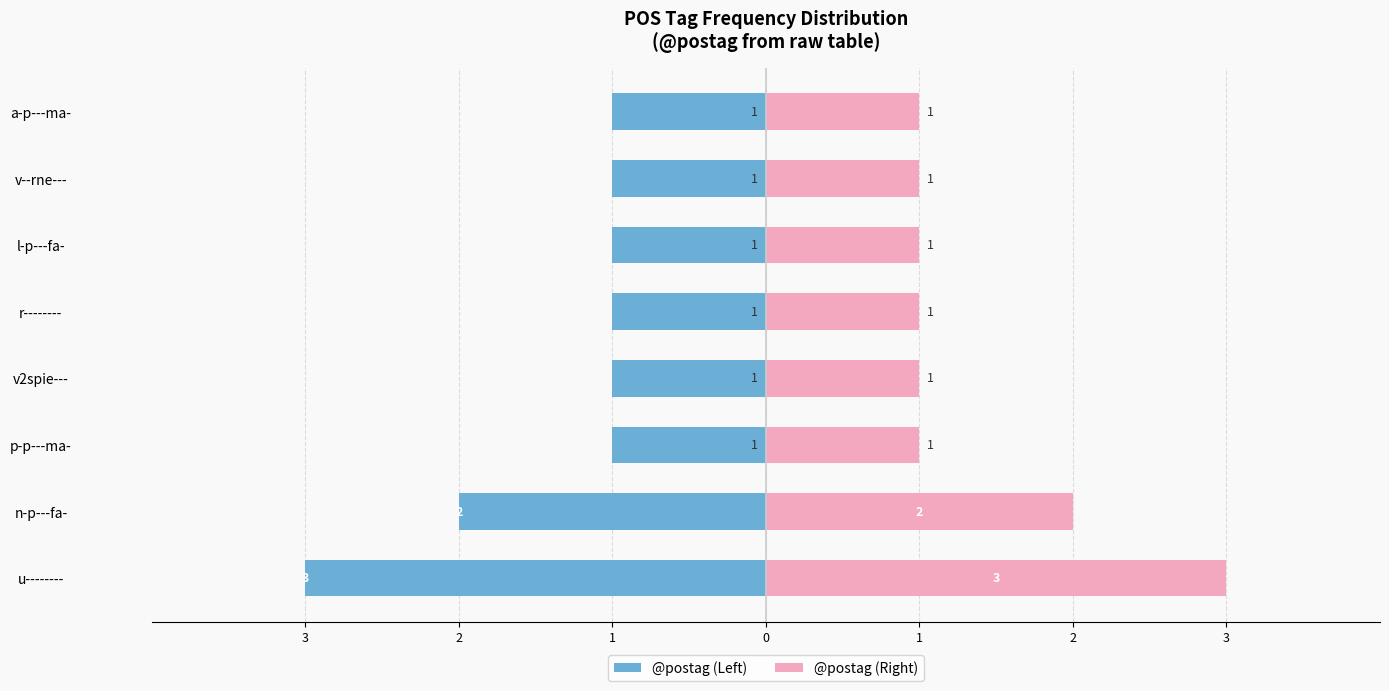

Between n-p---fa- and u--------, which is larger?

n-p---fa-